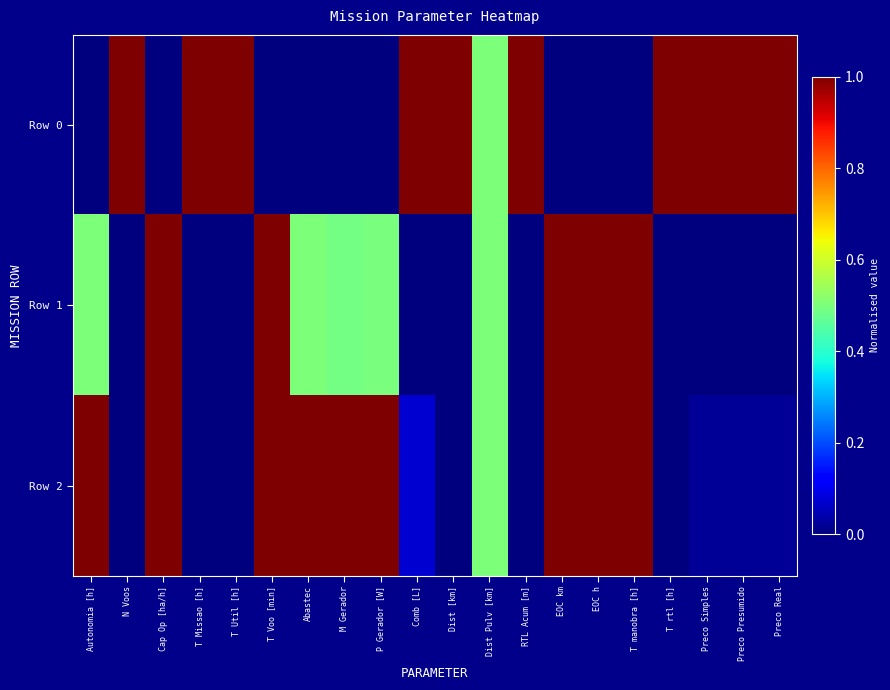

What is the spread (max minus min) of values at Preco Simples?

1.0